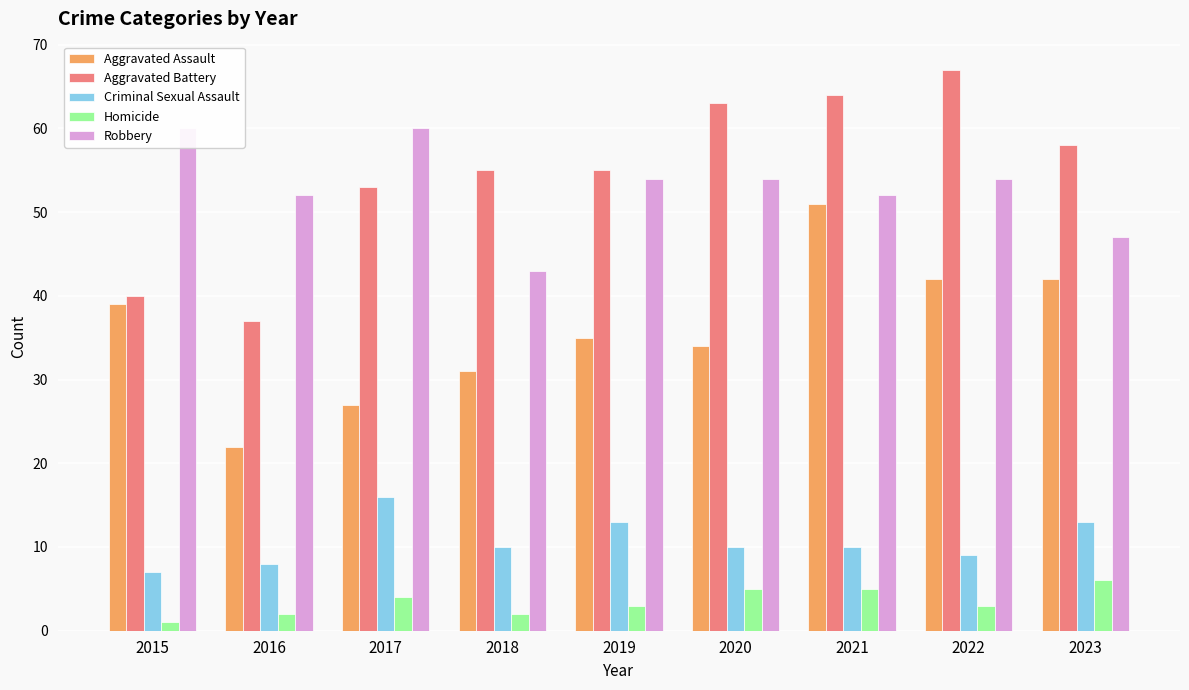

Which category has the highest value across all series?

2022